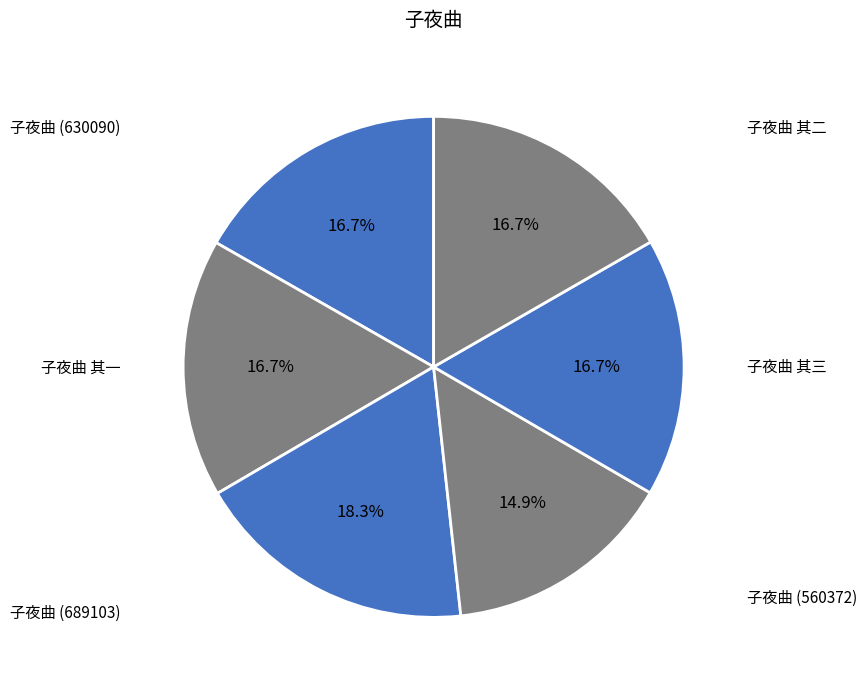

Is 子夜曲 (630090) the majority of the pie?

No